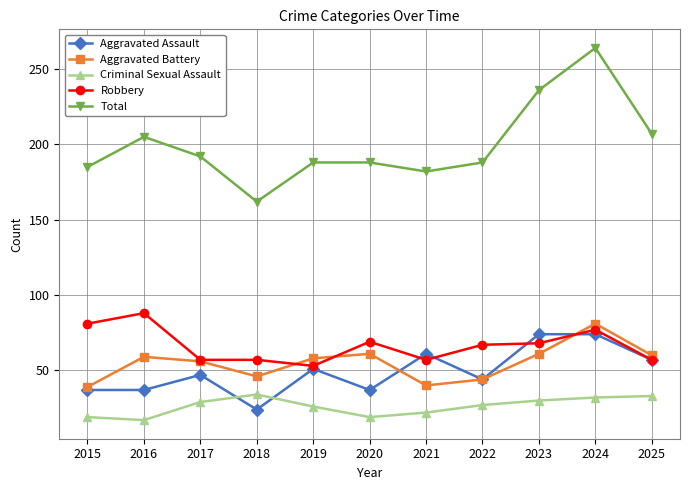

Which series has the largest range (max minus min)?

Total